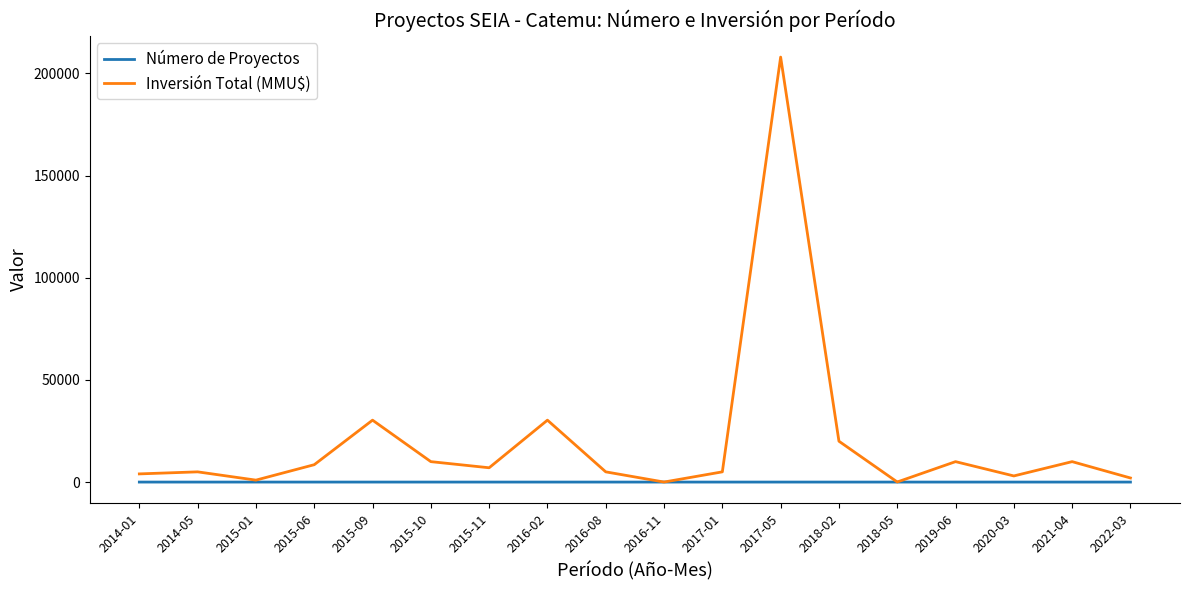

Which series has the largest range (max minus min)?

Inversión Total (MMU$)